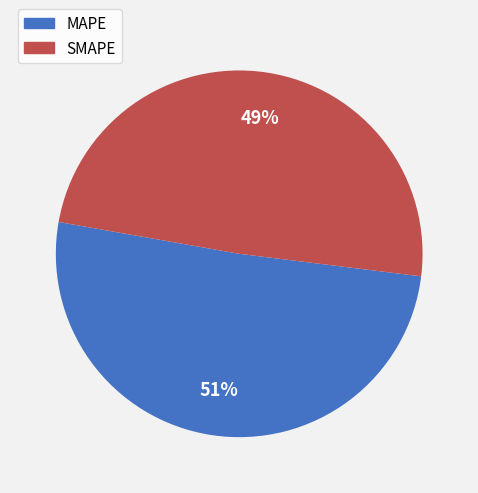

Is there a majority slice in this chart?

Yes